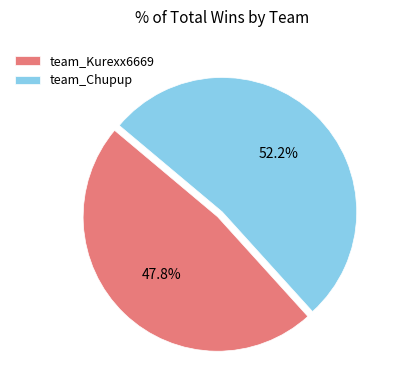

Rank the categories by value from highest to lowest.

team_Chupup, team_Kurexx6669